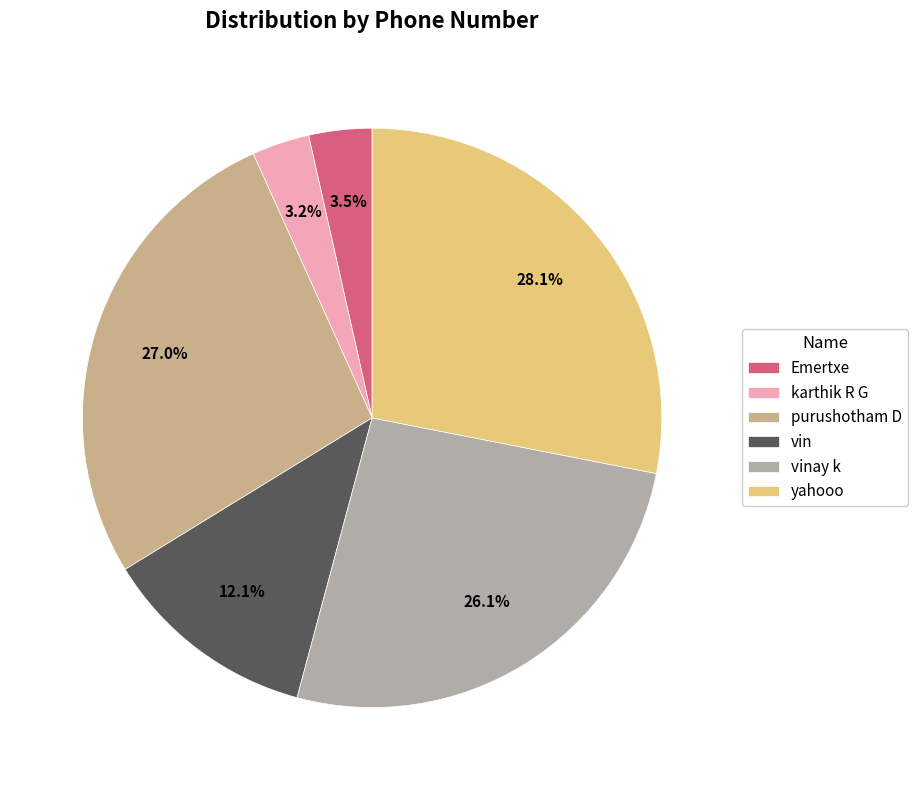

Which has a higher value, vin or purushotham D?

purushotham D